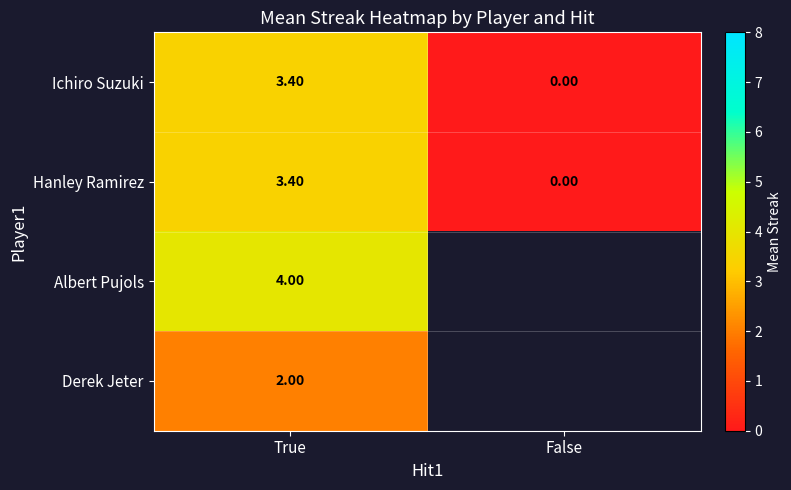

Is the value of Ichiro Suzuki at True greater than the value of Hanley Ramirez at False?

Yes